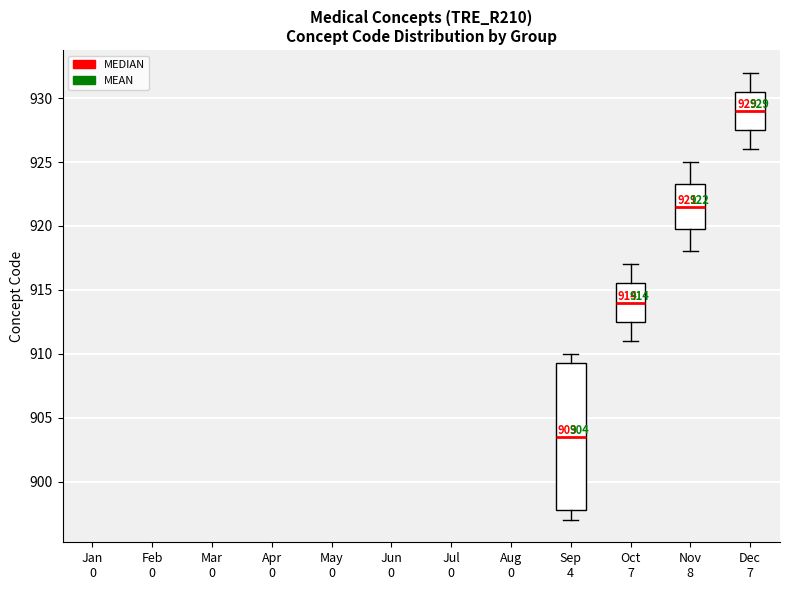

Which box has the lowest median line?

Sep 4